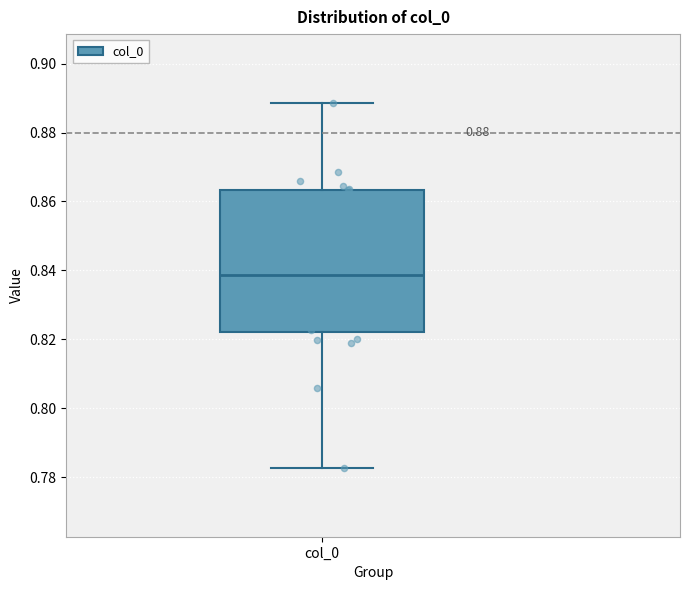

Read this box plot against the y-axis: the position of the median line, the range covered by the box, and the ends of both whiskers. The values are not printed on the chart, so give them approximately, as read against the axis.

median 0.838, box 0.822 to 0.864, whiskers 0.782 to 0.888